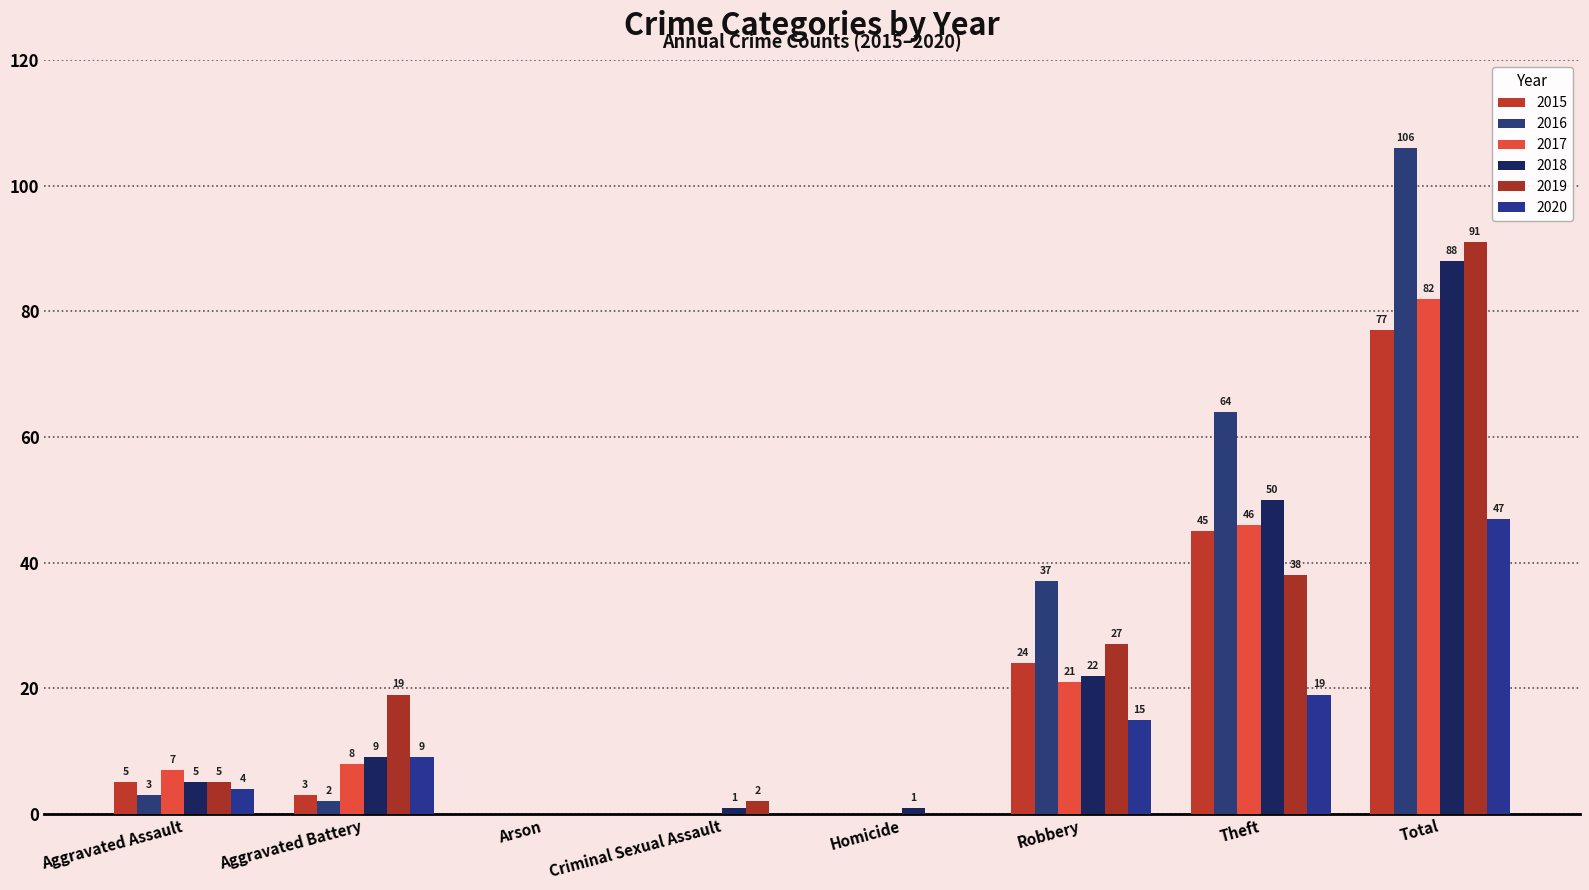

Is it true that 2015 equals 77 at Total?

True